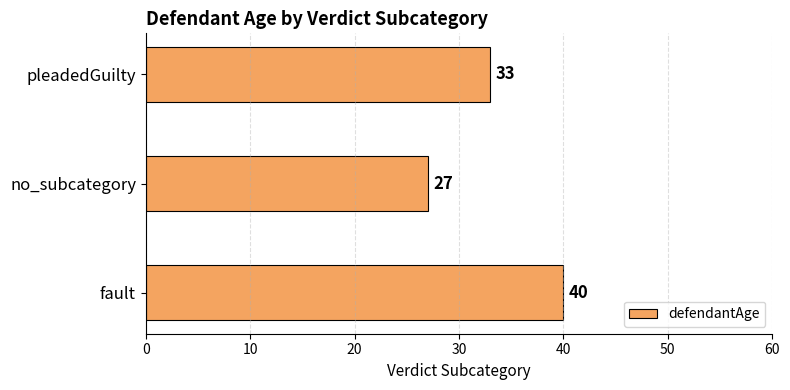

What is the change in value from no_subcategory to pleadedGuilty?

+6